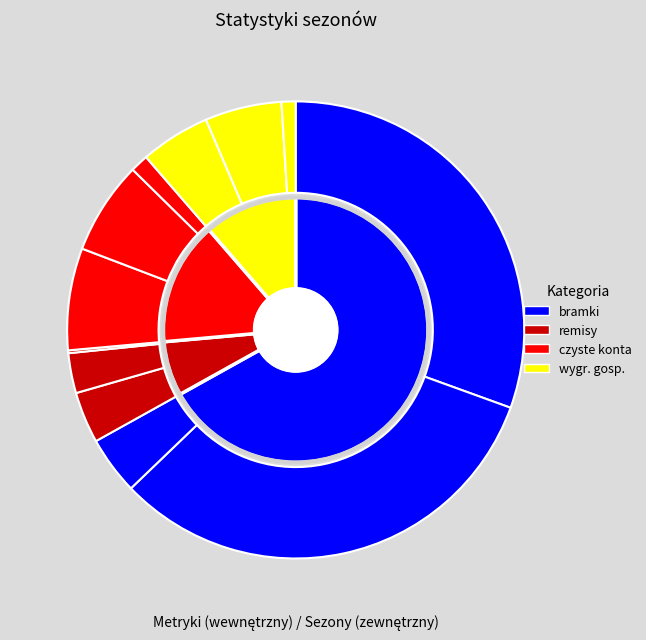

Between 2020/2021 and 2019/2020, which is larger?

2019/2020